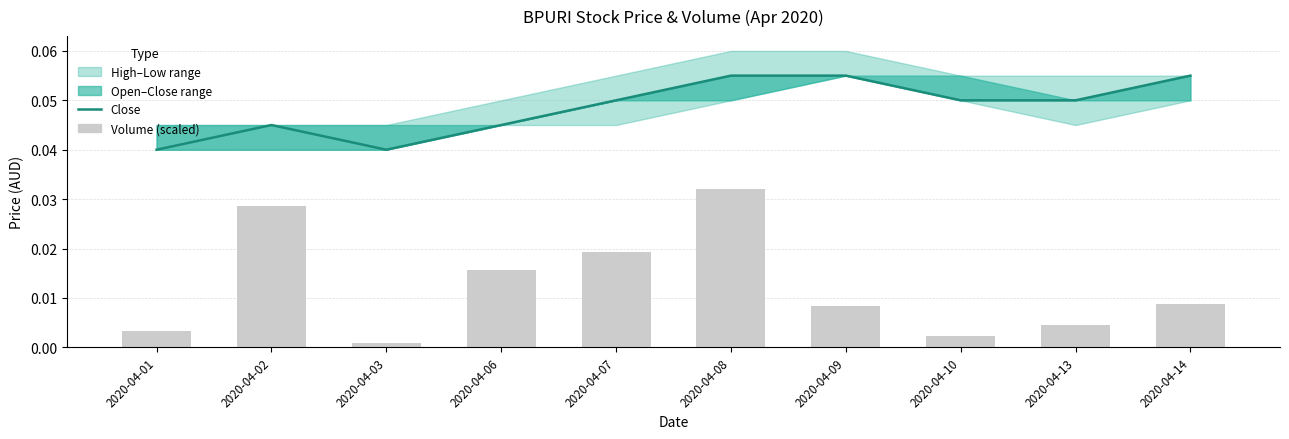

Rank the series at 2020-04-09 from lowest to highest value.

Volume (scaled), Close